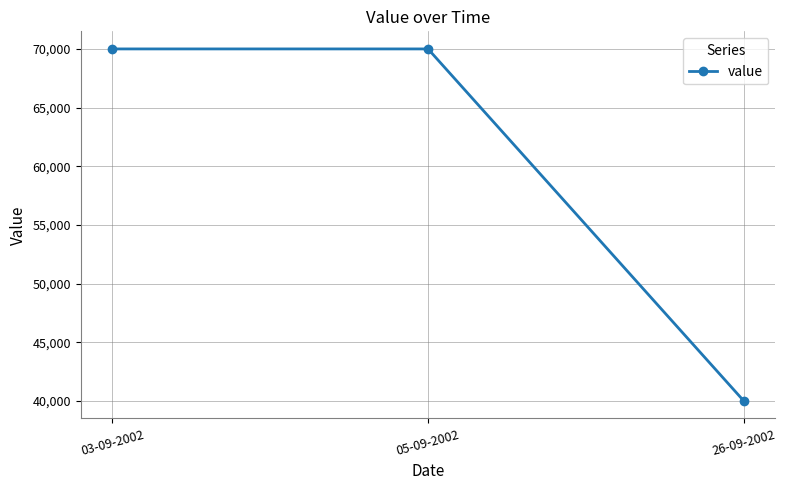

Is it true that the value at 26-09-2002 is 40000?

True